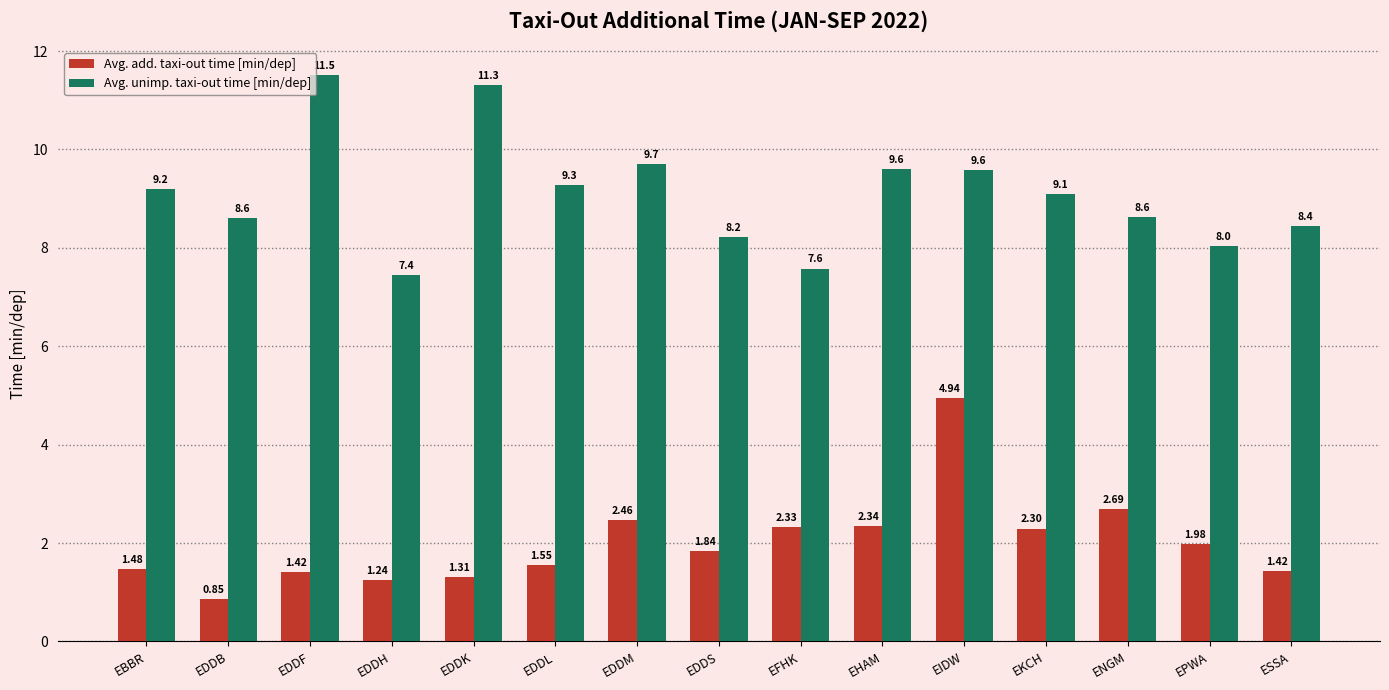

What is the difference between the highest and lowest values at EDDH?

6.2